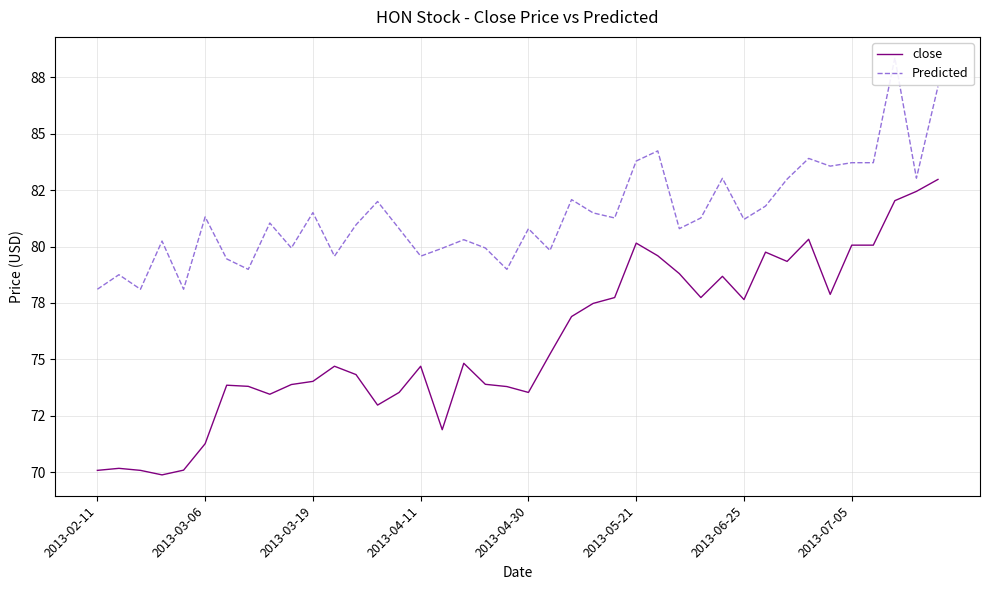

What is the difference between the maximum and minimum values in the close series?

13.1